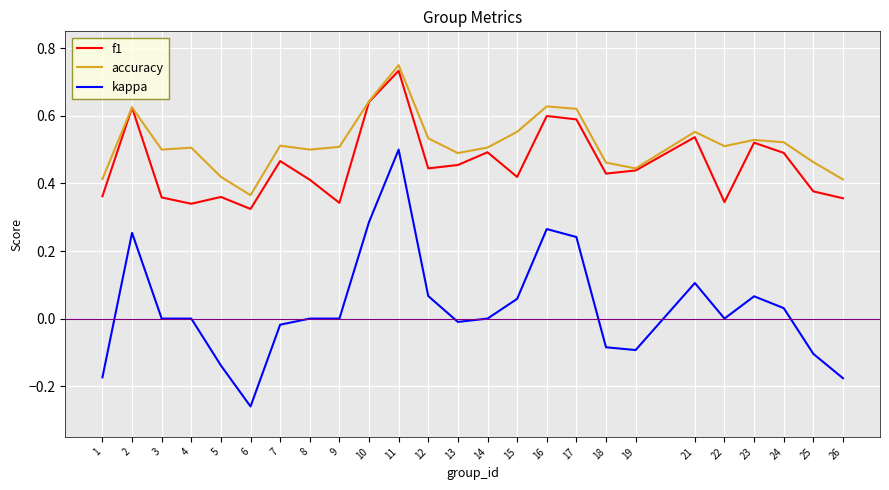

At which category is the sum across all series the highest?

11